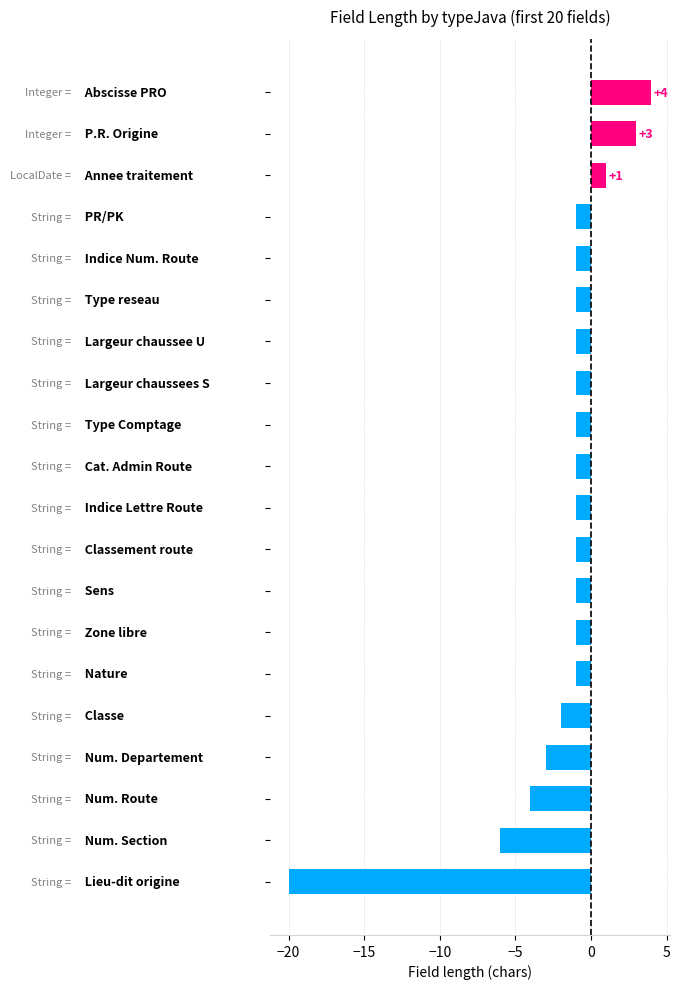

What is the value of the 4th bar from the top?

-1